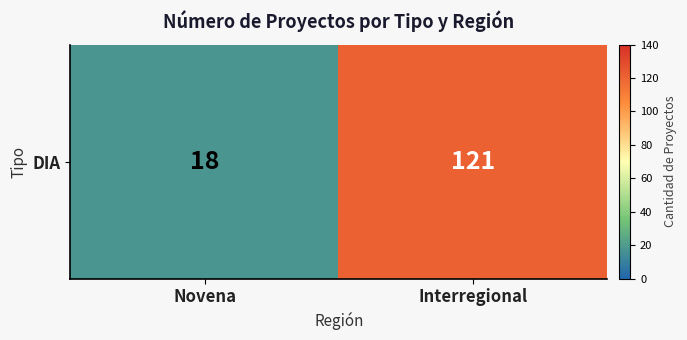

Rank the categories by value from lowest to highest.

Novena, Interregional